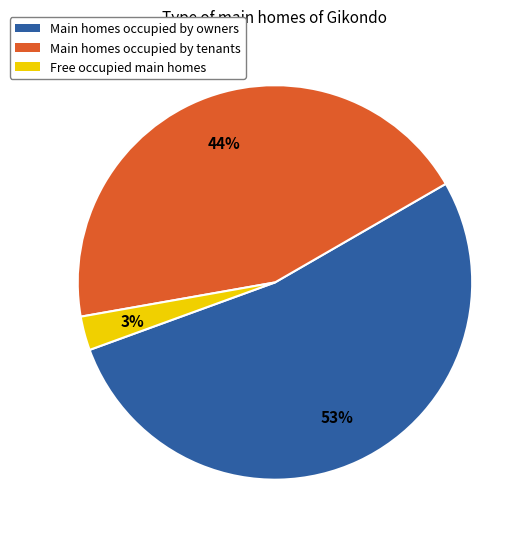

Which category has the biggest portion of the pie?

Main homes occupied by owners